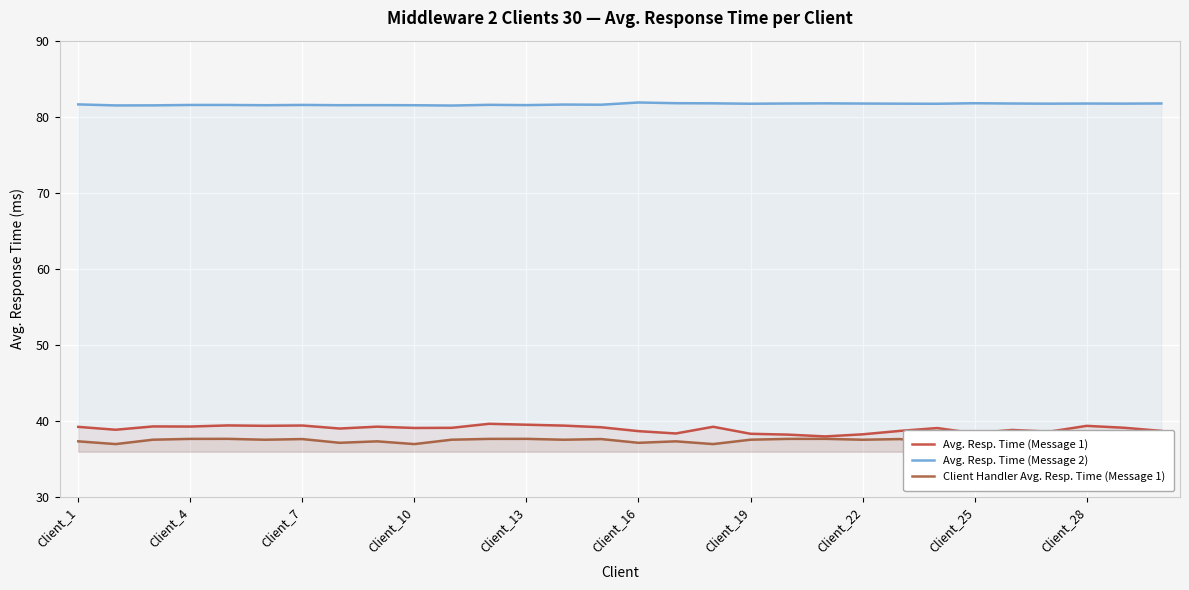

What are all the series names shown in the legend?

Avg. Resp. Time (Message 1), Avg. Resp. Time (Message 2), Client Handler Avg. Resp. Time (Message 1)